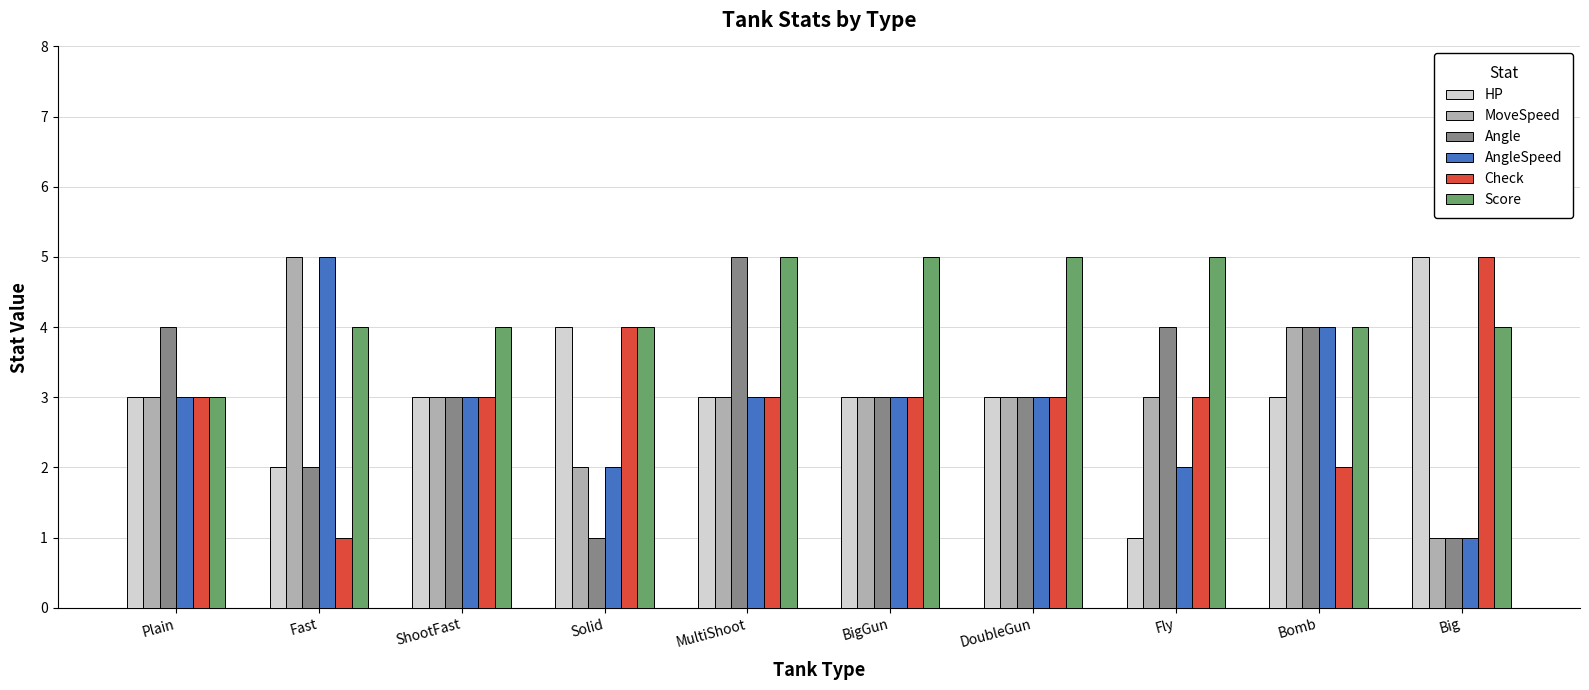

Is the value of Score at Big greater than the value of AngleSpeed at Solid?

Yes